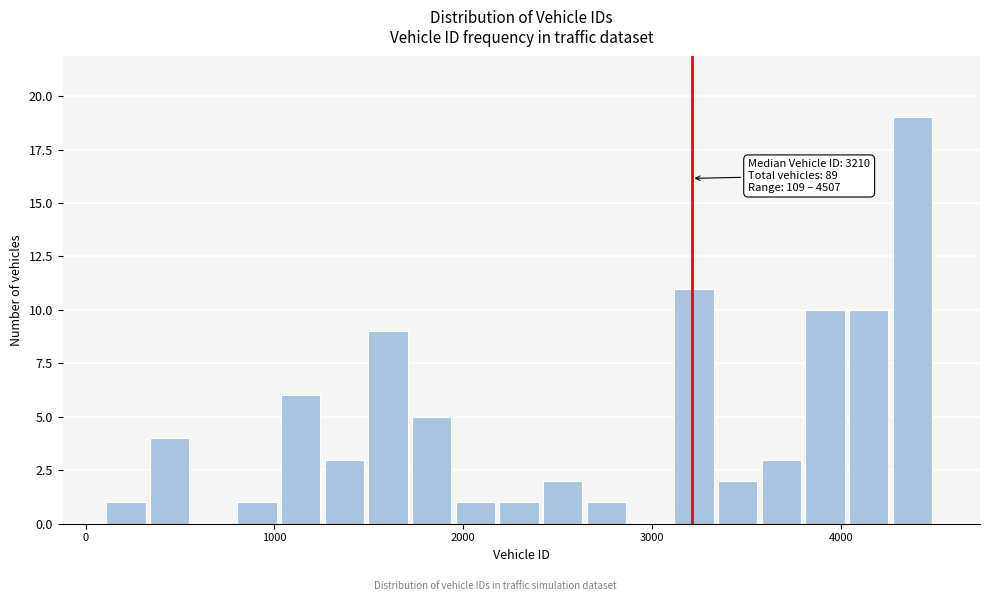

Read against the x-axis, roughly where is the centre of the tallest bar?

4400